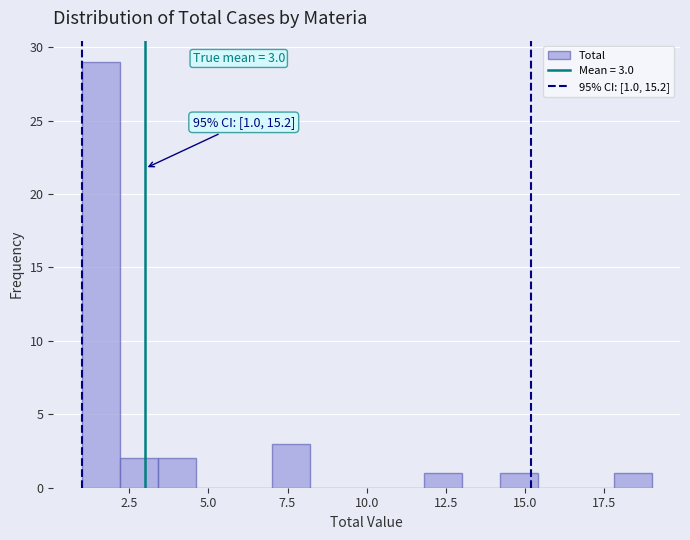

Read against the x-axis, roughly where is the centre of the tallest bar?

1.5